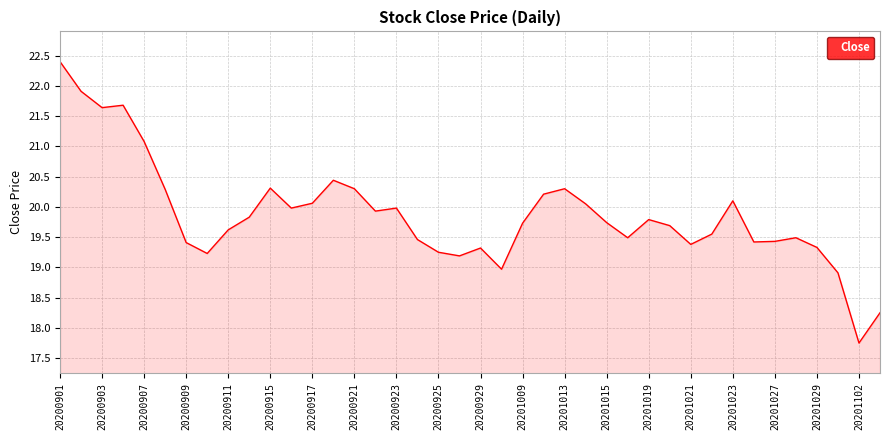

What is the smallest value displayed?

17.8